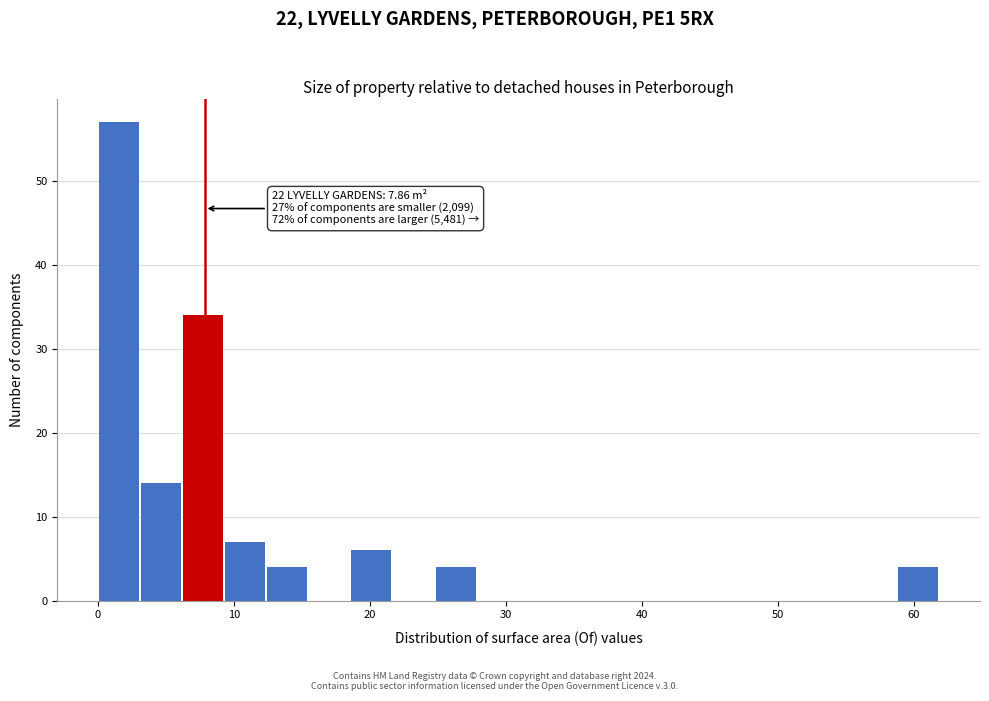

Around what value on the x-axis is the tallest bar? Give the approximate position of its centre, as read against the axis.

2